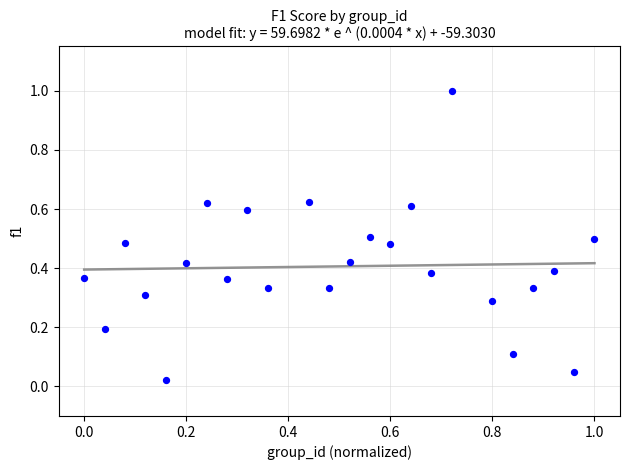

What is the range of Y values (max minus min)?

1.0